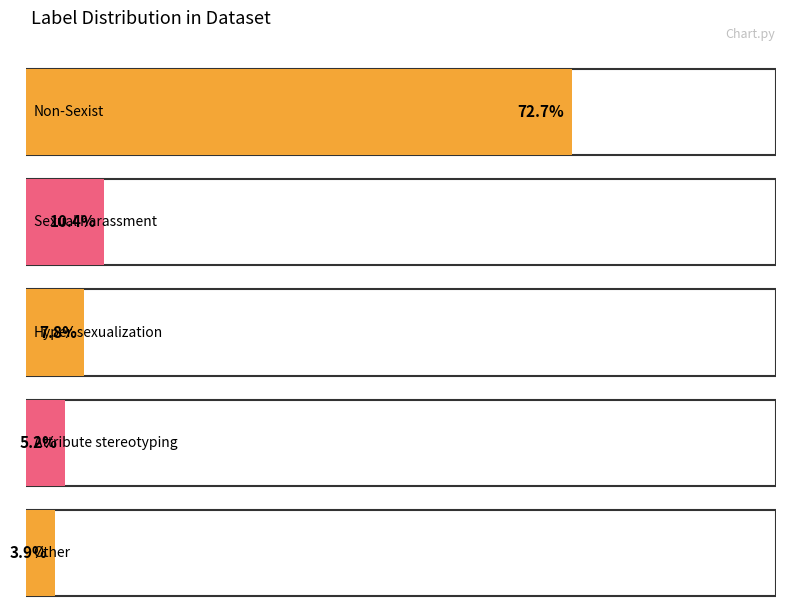

True or false: the data shows 11 at Attribute_stereotyping.

False